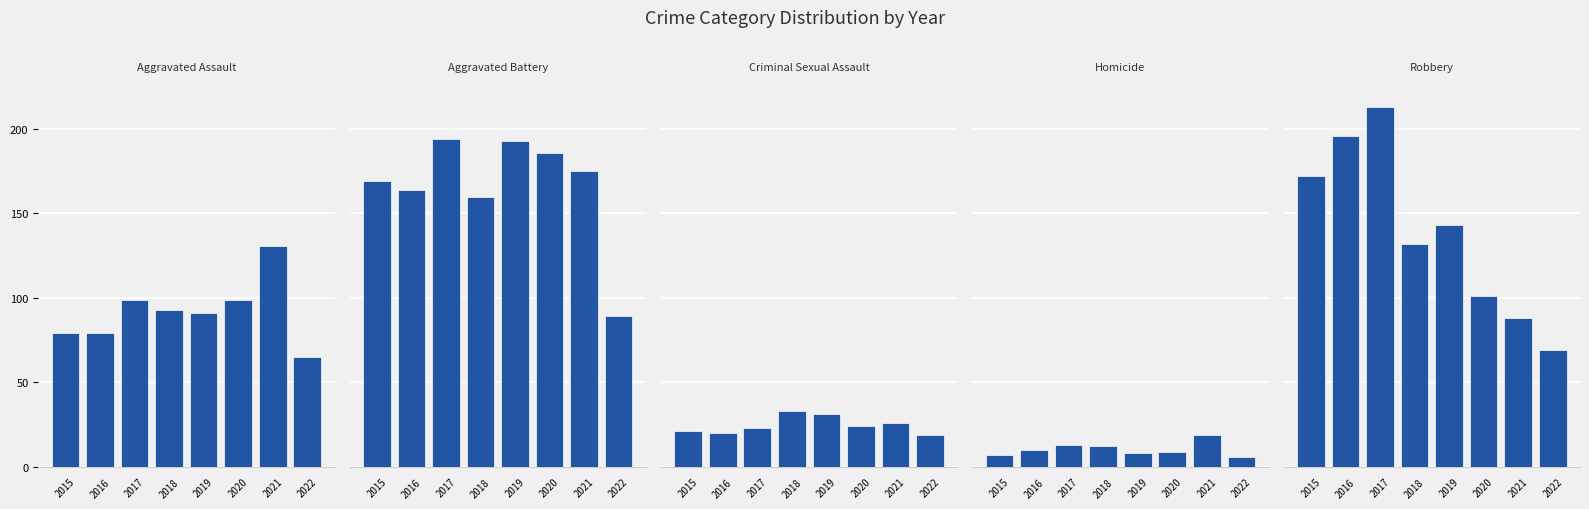

What is the sum of the Homicide values at 2019 and 2018?

20